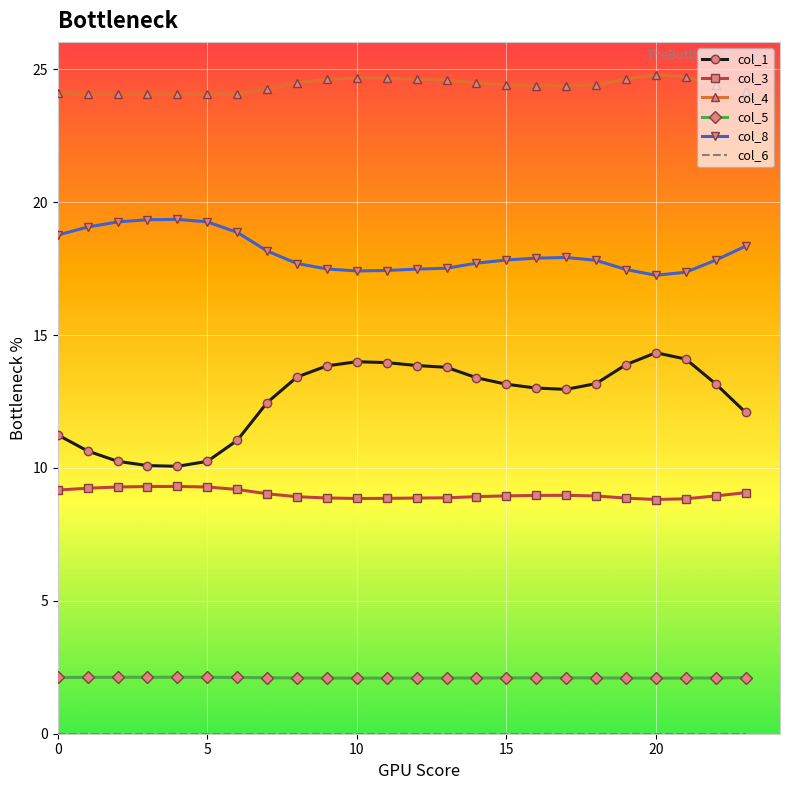

Which series has the largest range (max minus min)?

col_1